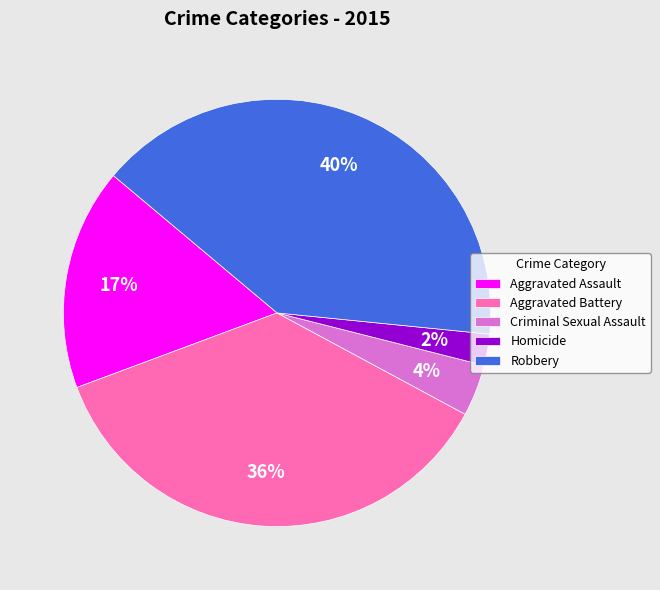

Between Robbery and Aggravated Assault, which is larger?

Robbery